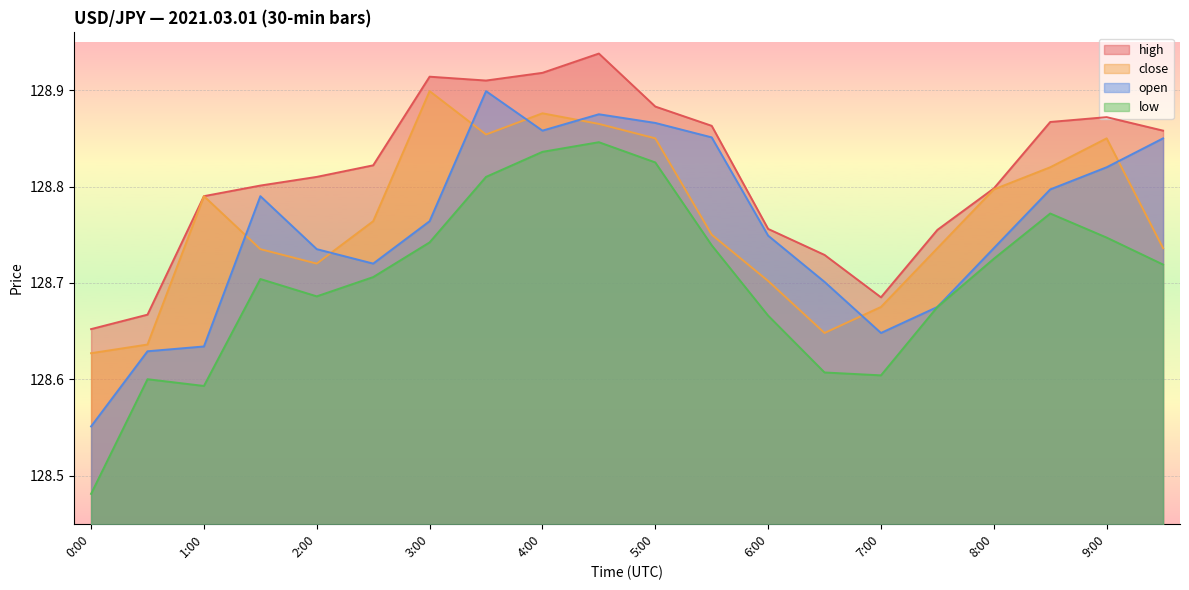

True or false: high and low cross at least once.

False